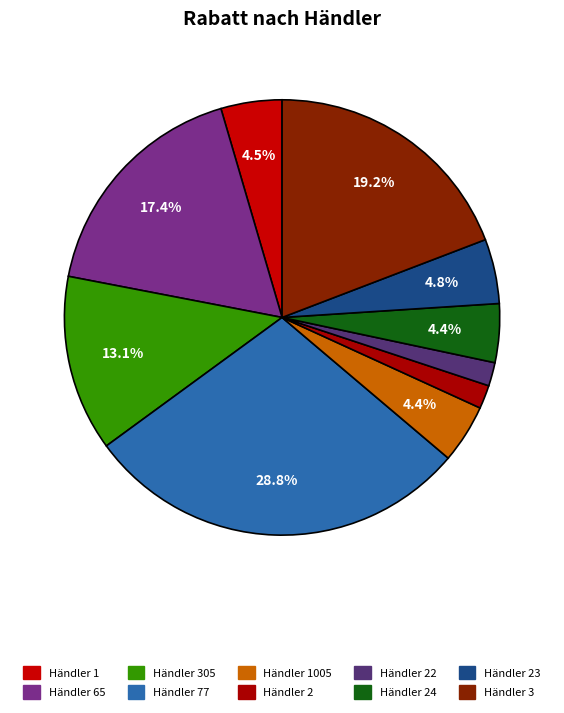

Rank the categories by value from lowest to highest.

Händler 2, Händler 22, Händler 1005, Händler 24, Händler 1, Händler 23, Händler 305, Händler 65, Händler 3, Händler 77